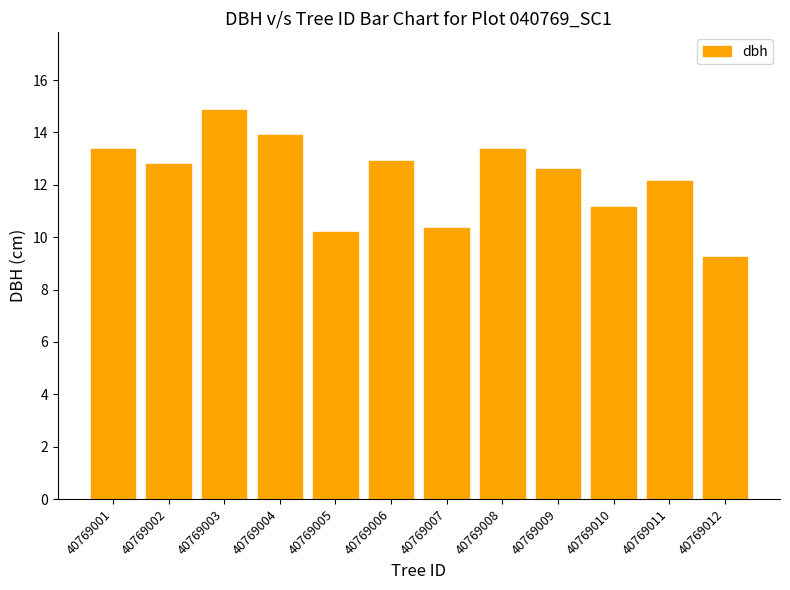

At which category does the chart reach its minimum across all series?

40769012